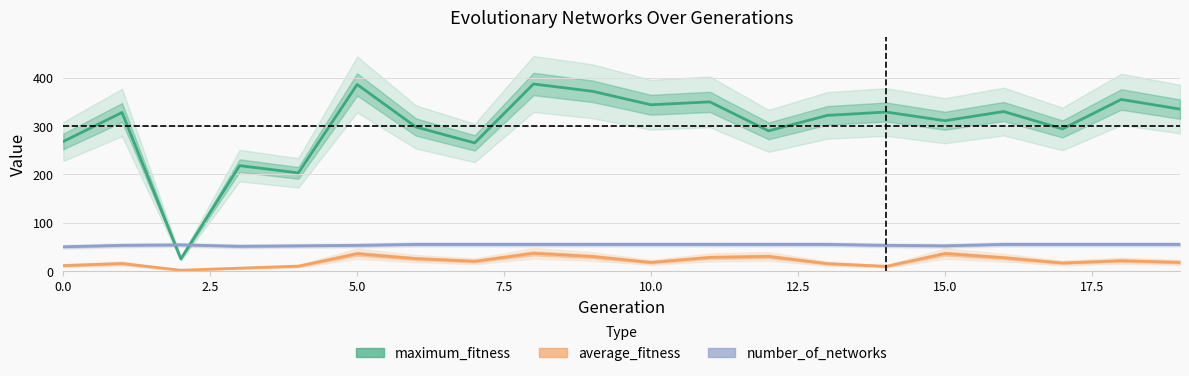

Where does the maximum_fitness series first go above 328?

5